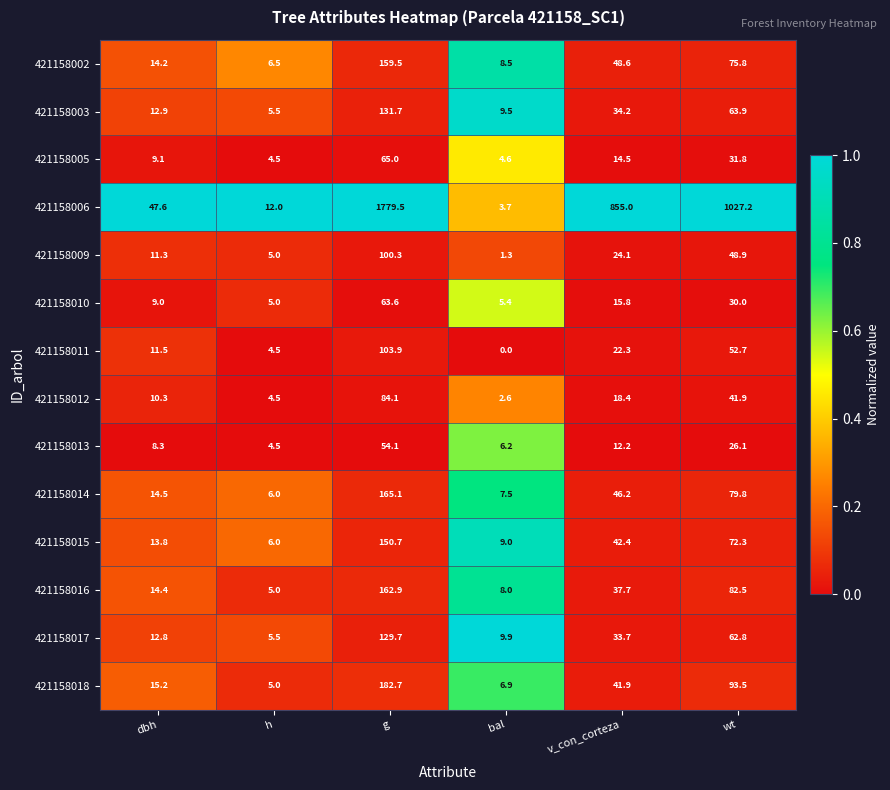

Between h and bal, which series saw the biggest shift?

421158006